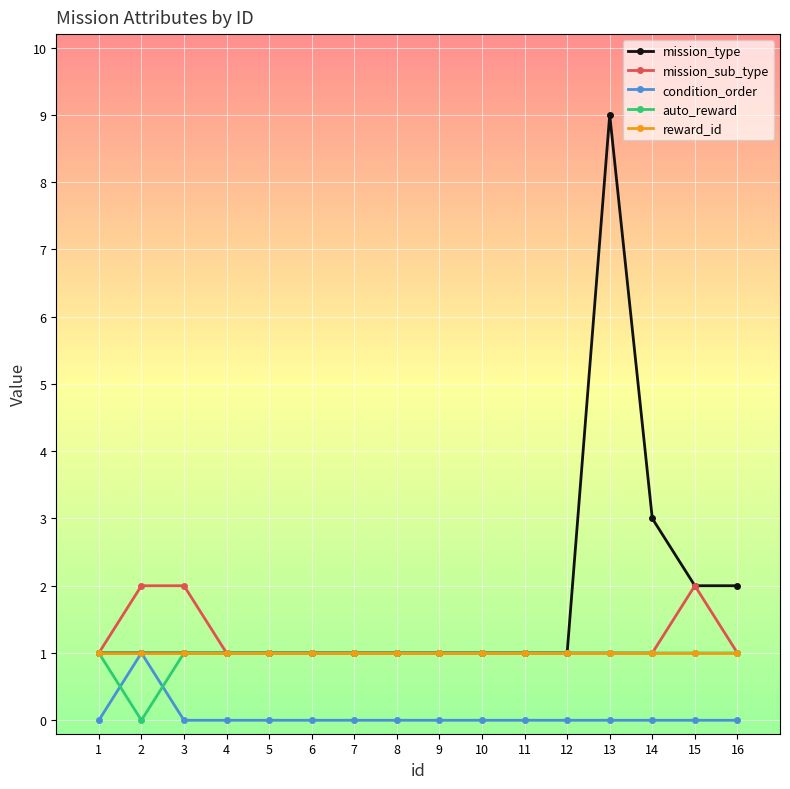

Between which two adjacent categories do condition_order and auto_reward first intersect?

1 and 2